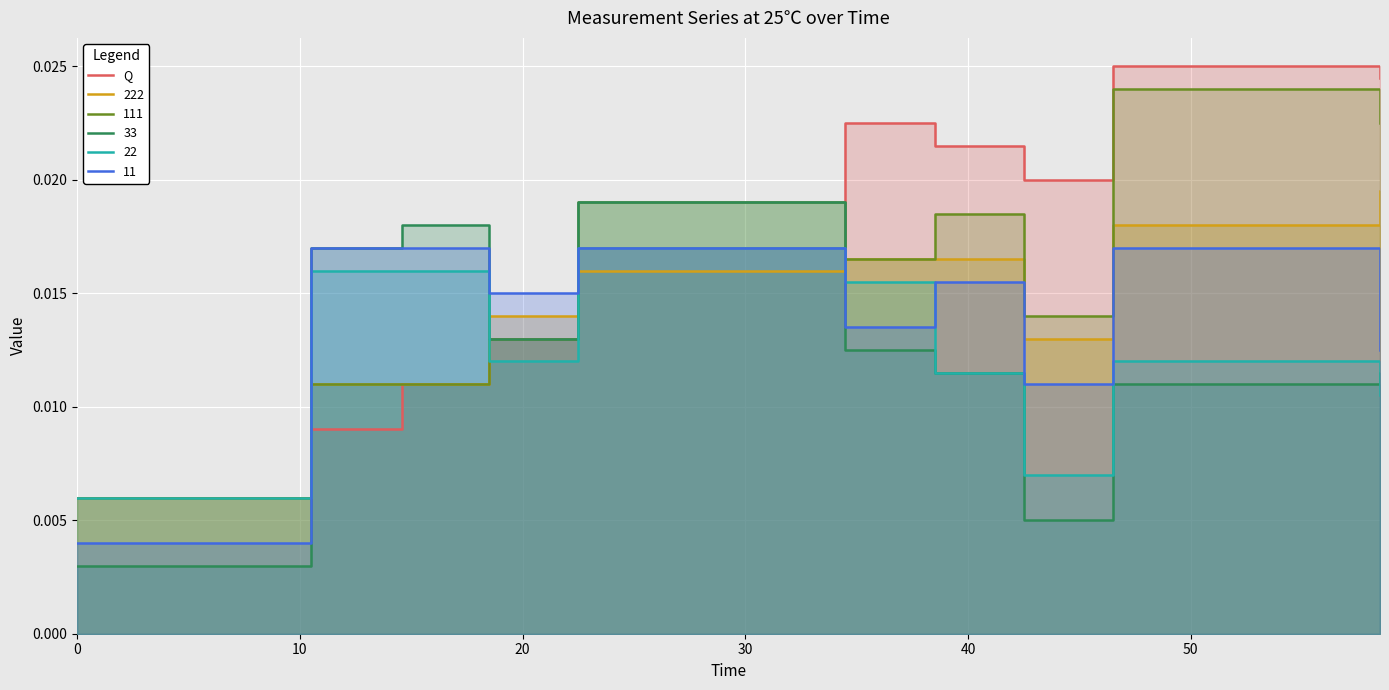

Is it true that the value at 20 is 0.0?

True